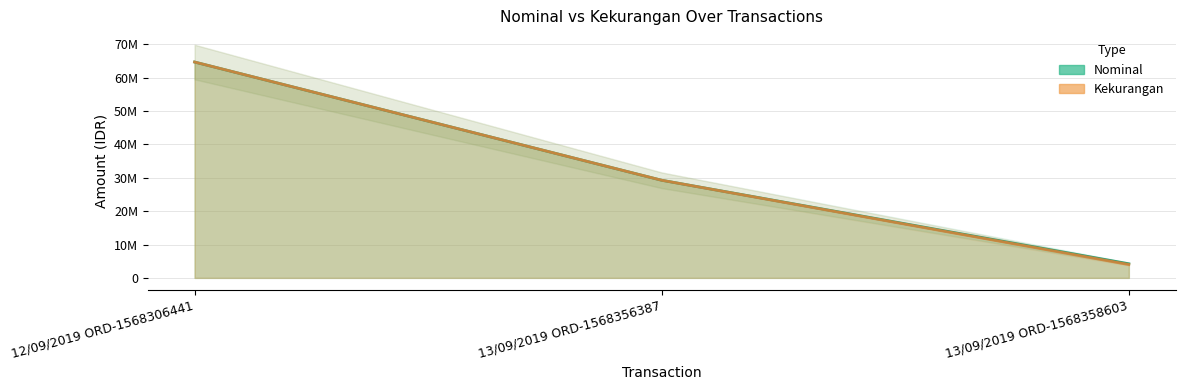

Is the value of Nominal at 13/09/2019 ORD-1568358603 greater than the value of Kekurangan at 13/09/2019 ORD-1568358603?

Yes